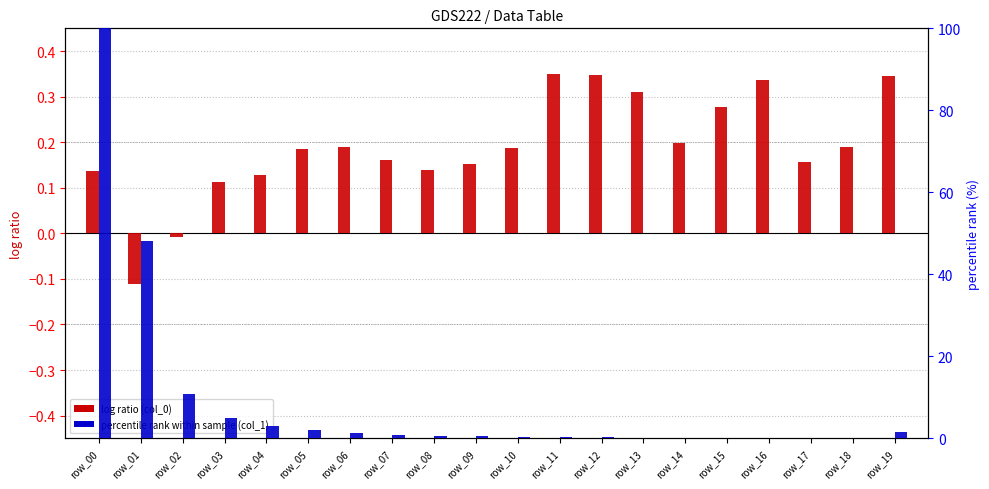

How many values in the col_0 log ratio series exceed 0?

18